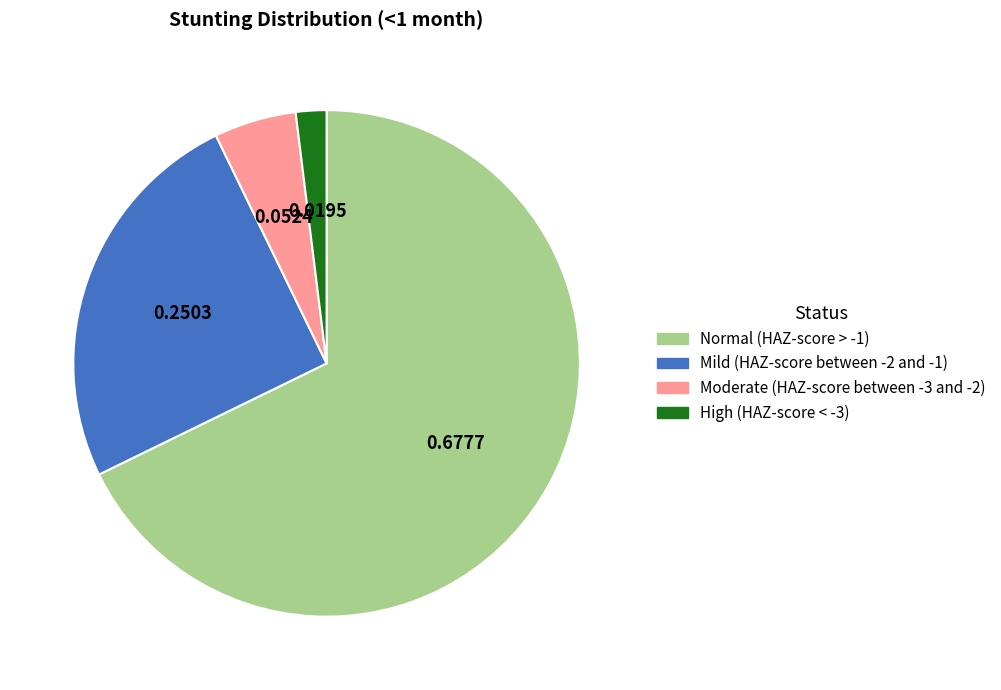

Is the sum of Moderate (HAZ-score between -3 and -2) and Normal (HAZ-score > -1) greater than half?

Yes